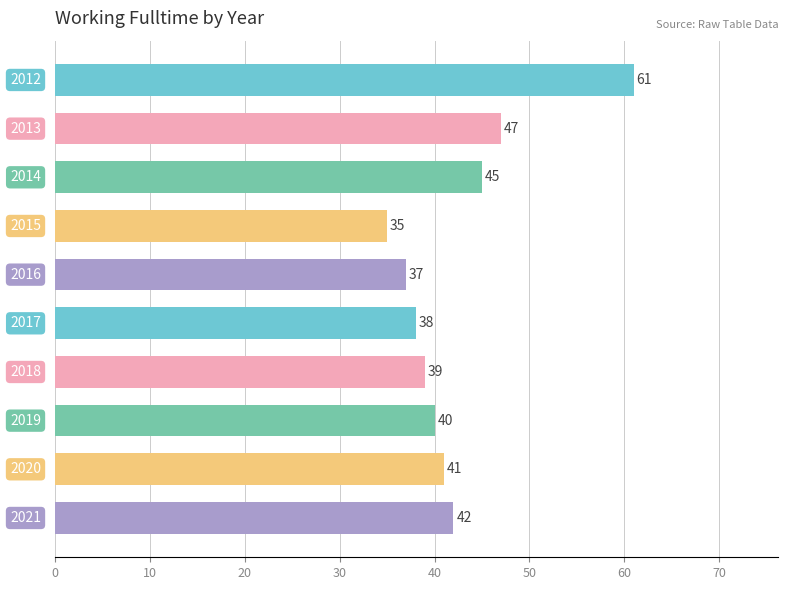

How many series are shown in this chart?

1